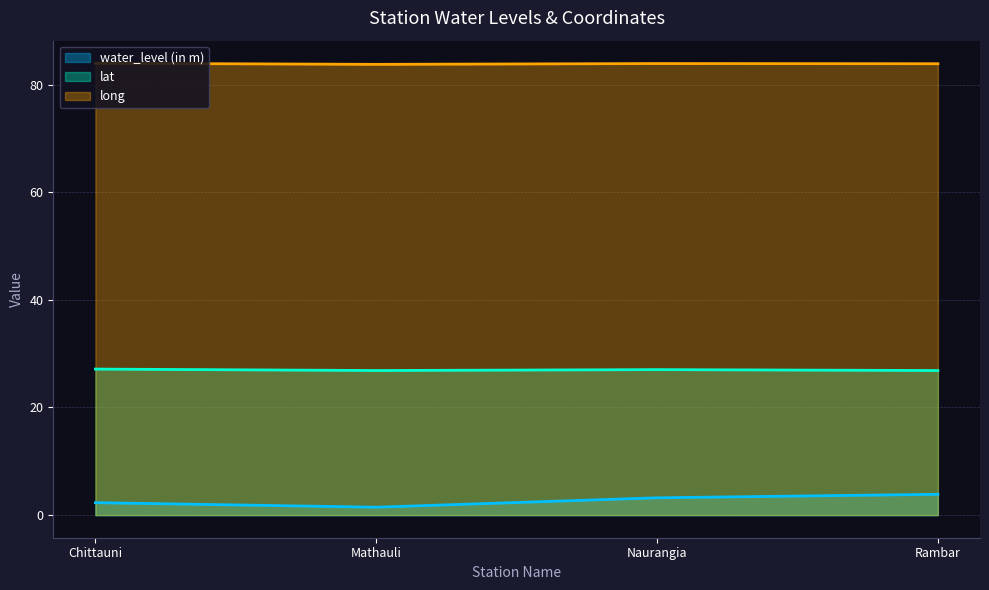

What is the smallest value displayed?

1.5